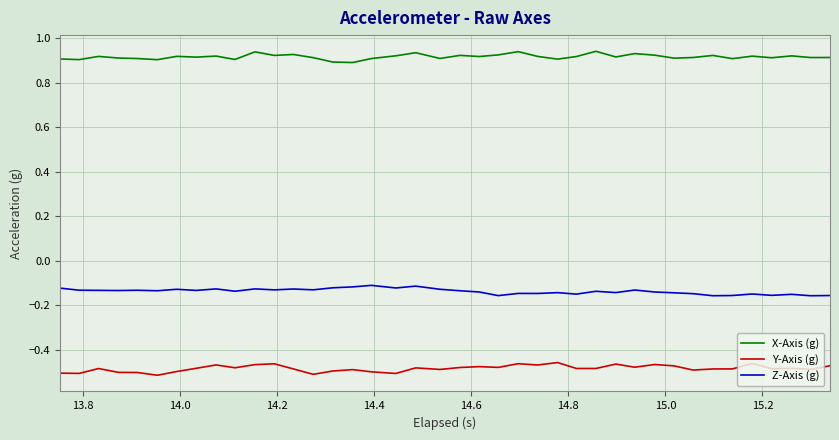

True or false: Z-Axis (g) and X-Axis (g) intersect in this chart.

False